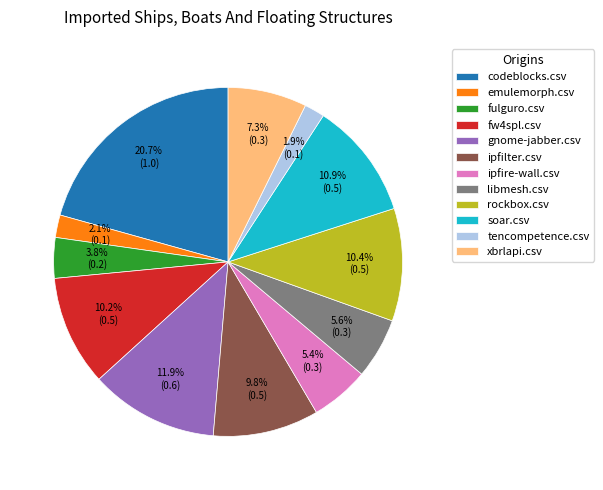

Which slice is the largest?

codeblocks.csv